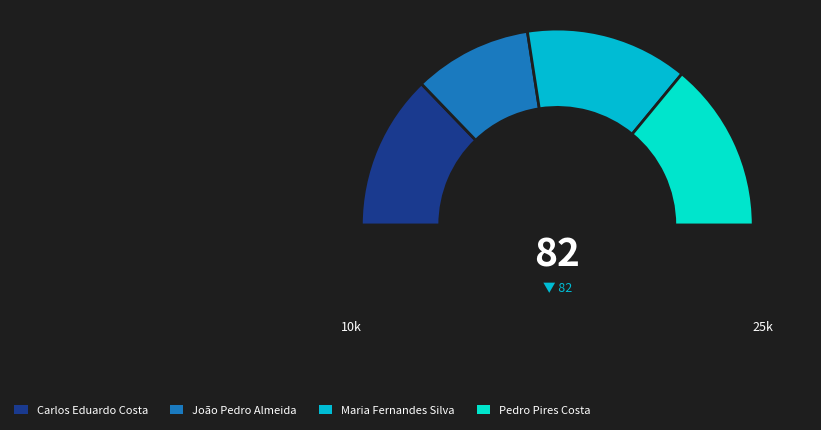

Which has a higher value, João Pedro Almeida or Pedro Pires Costa?

Pedro Pires Costa